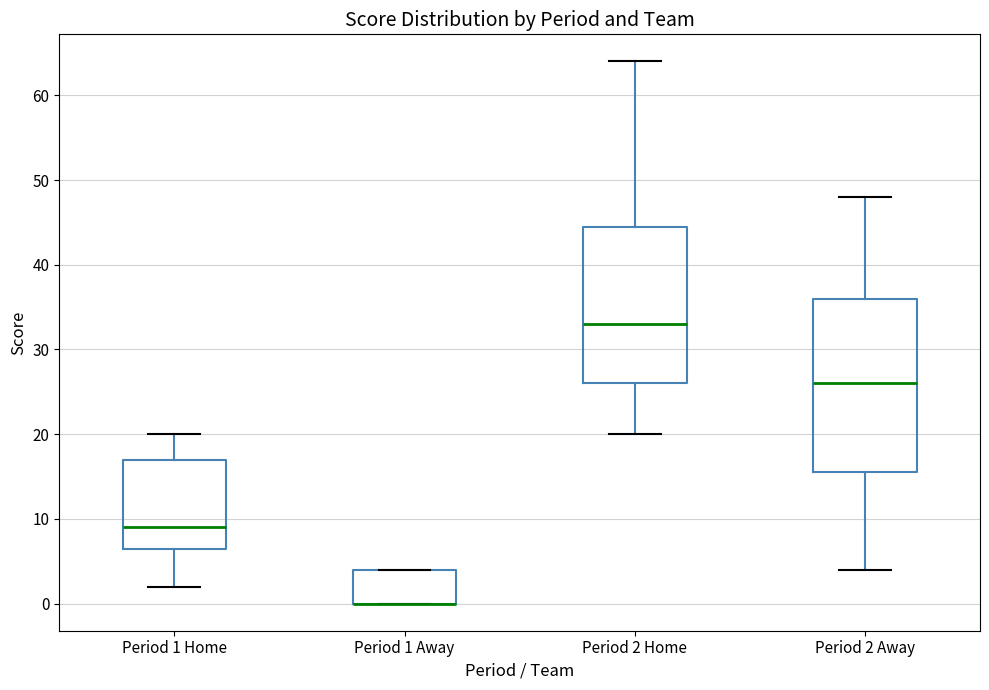

Reading left to right, transcribe this box plot: for each box, give where its median line is, the range the box spans, and where its two whiskers end, as read against the y-axis. The values are not printed on the chart, so give them approximately, as read against the axis.

Period 1 Home: median 9, box 7 to 17, whiskers 2 to 20
Period 1 Away: median 0 (drawn on the box's lower edge), box 0 to 4, whiskers 0 to 4
Period 2 Home: median 33, box 26 to 45, whiskers 20 to 64
Period 2 Away: median 26, box 16 to 36, whiskers 4 to 48